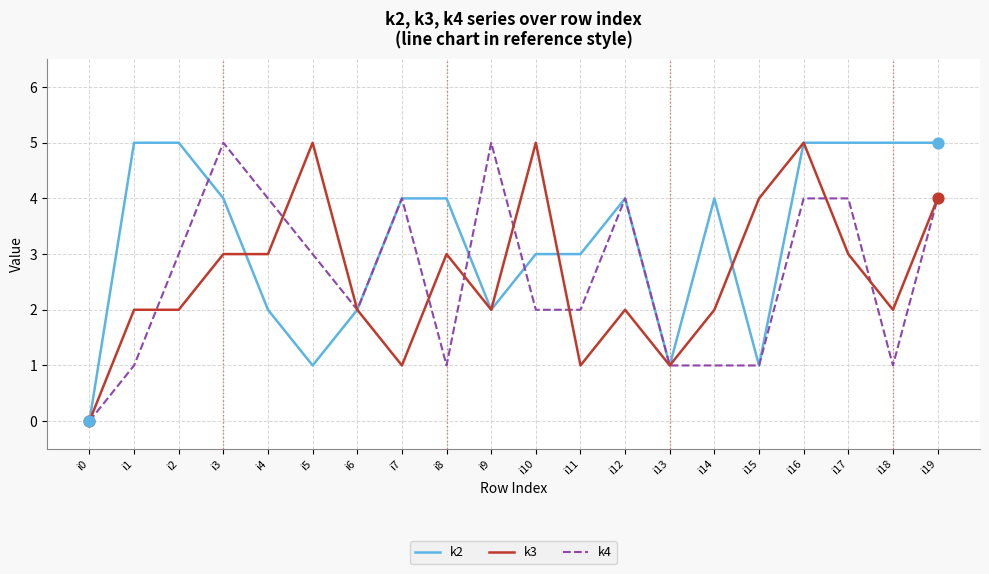

Which series has the largest total across all categories?

k2